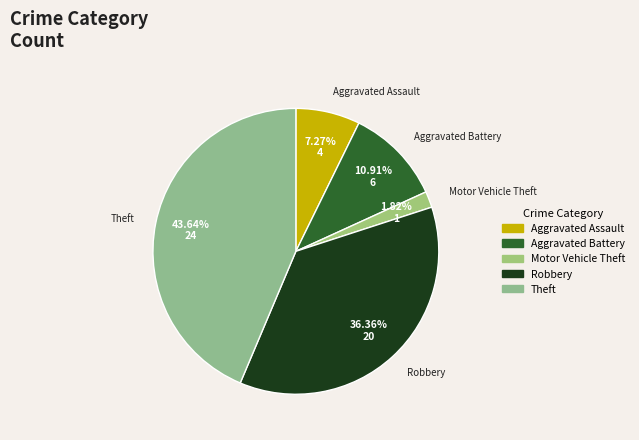

Which slice is the largest?

Theft